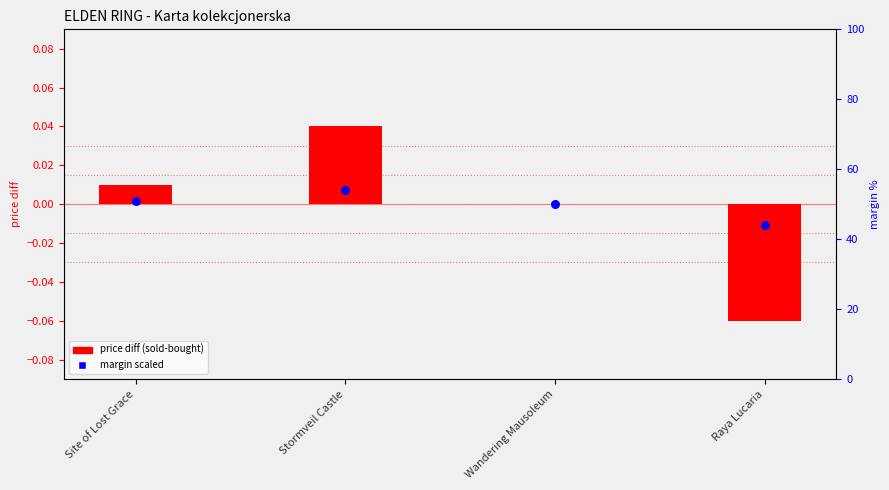

What is the total value across all series at Raya Lucaria?

43.9